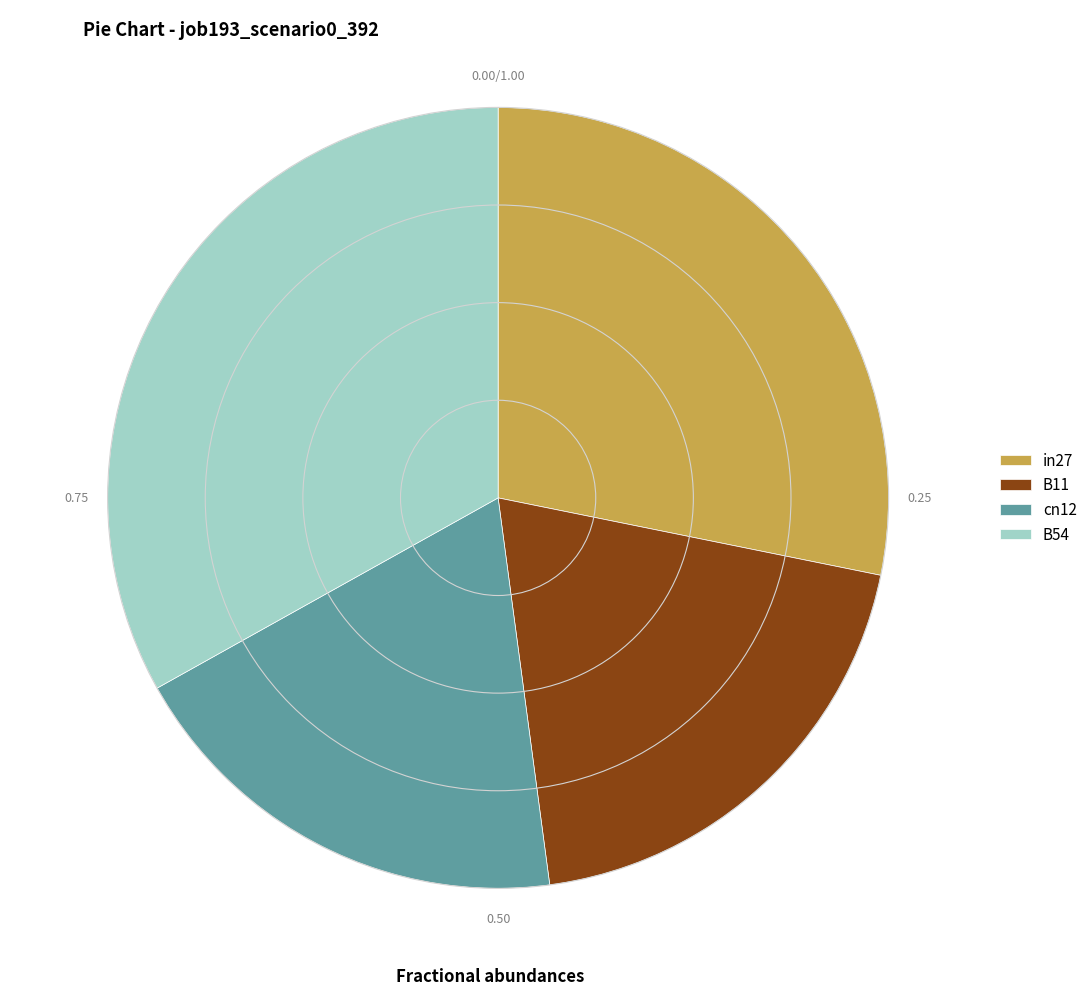

Between B54 and B11, which is larger?

B54